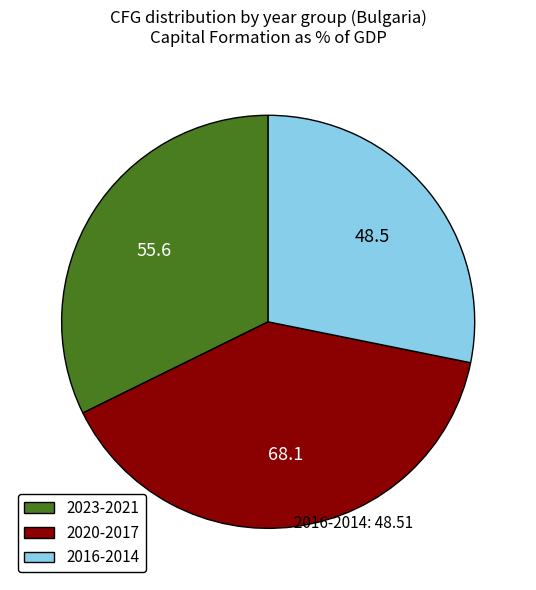

What is the ratio of the value at 2016-2014 to the value at 2020-2017?

0.7